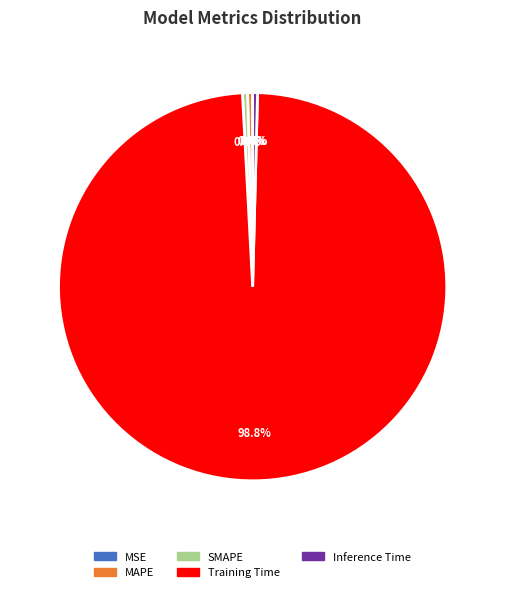

What percentage is the Training Time slice, to the nearest percent?

99%